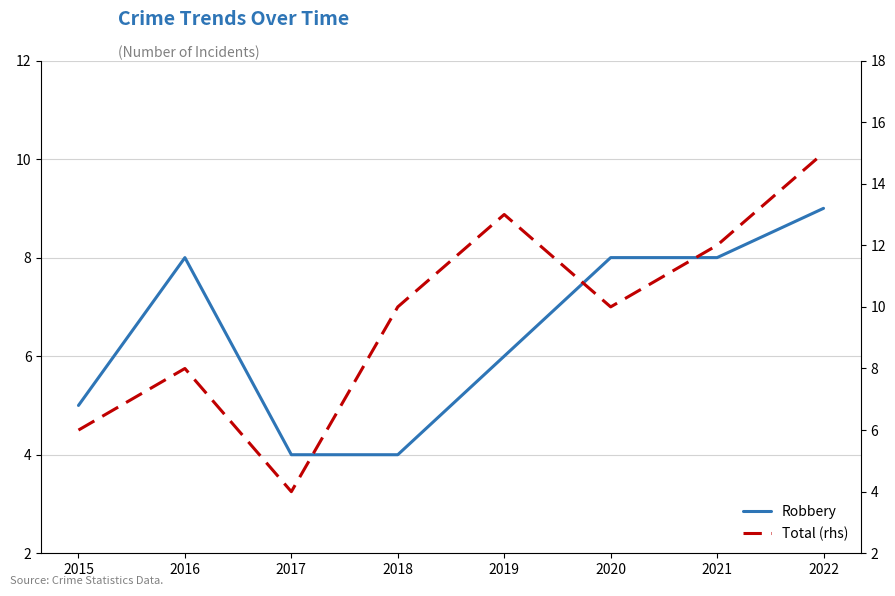

List the series in order of their overall mean, lowest first.

Robbery, Total